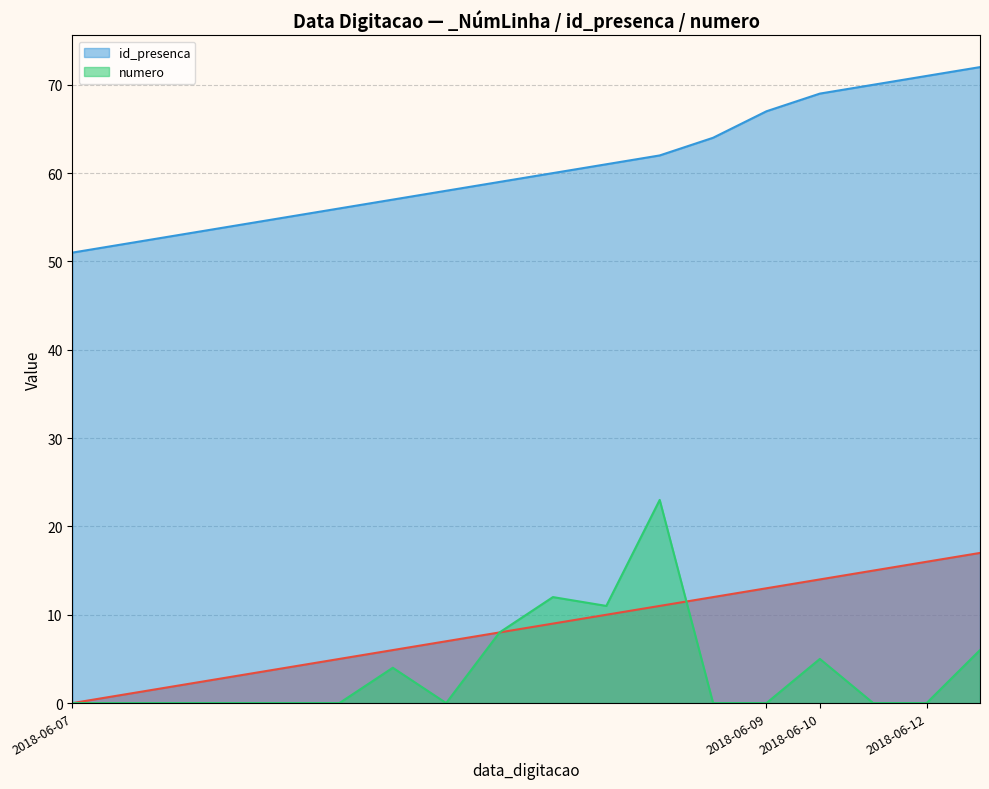

What is the highest value of the id_presenca series?

72